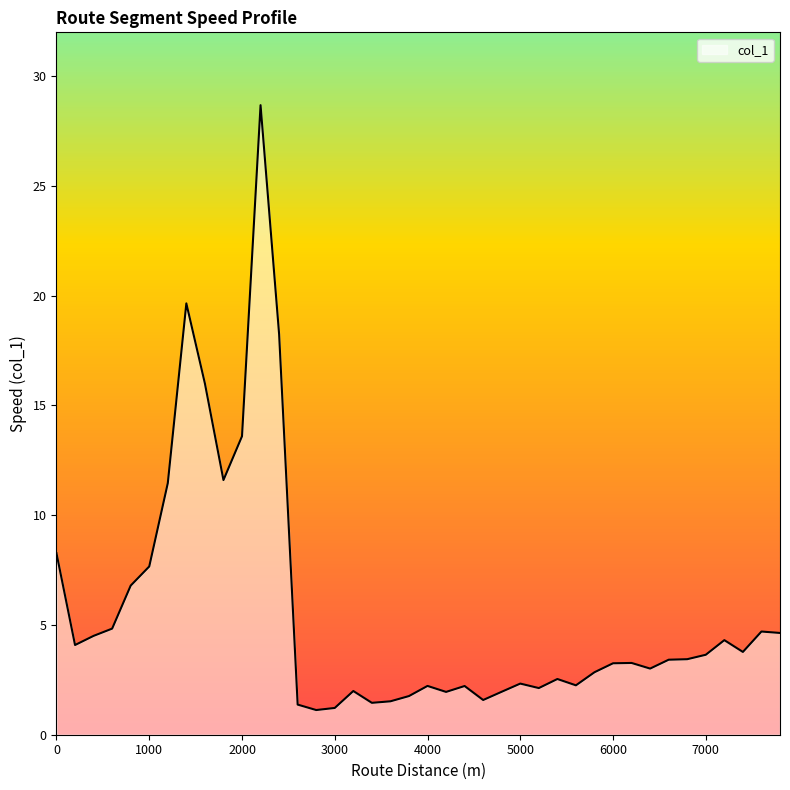

What is the smallest value displayed?

1.1